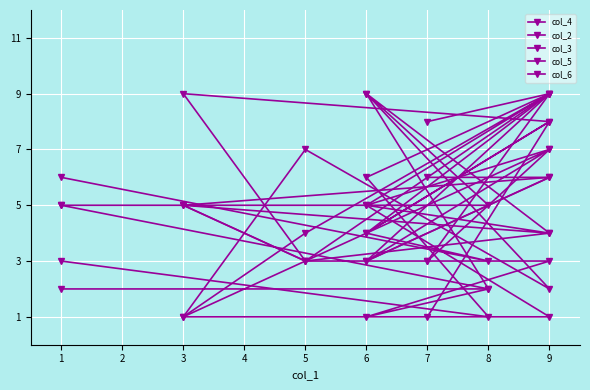

What is the difference between the second highest and second lowest values in the col_6 series?

4